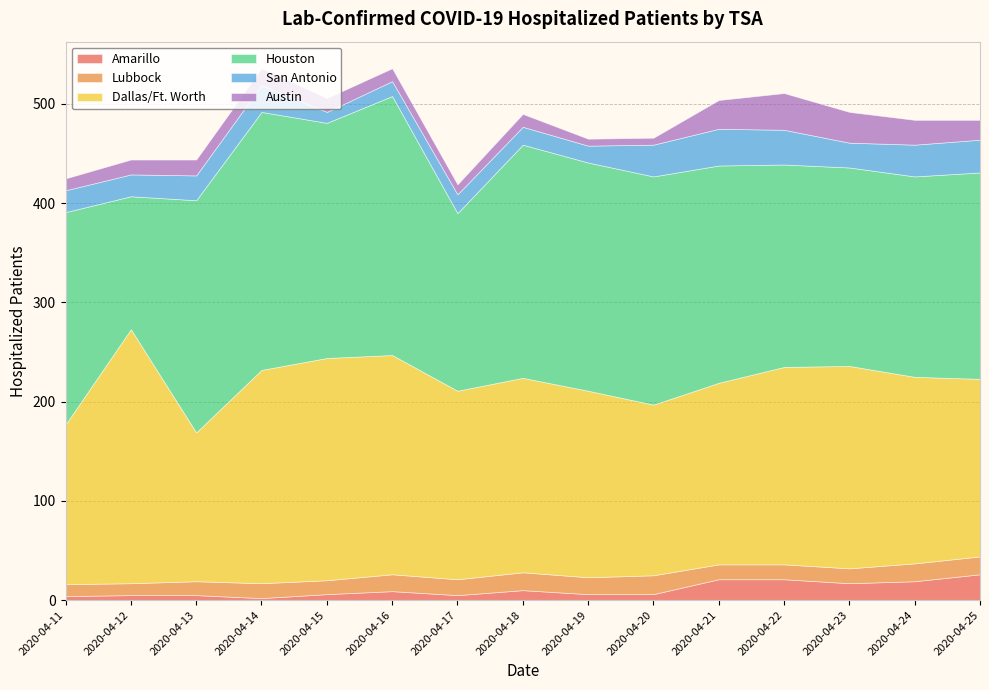

What is the value of the Dallas/Ft. Worth point at the 6th from the left?

221